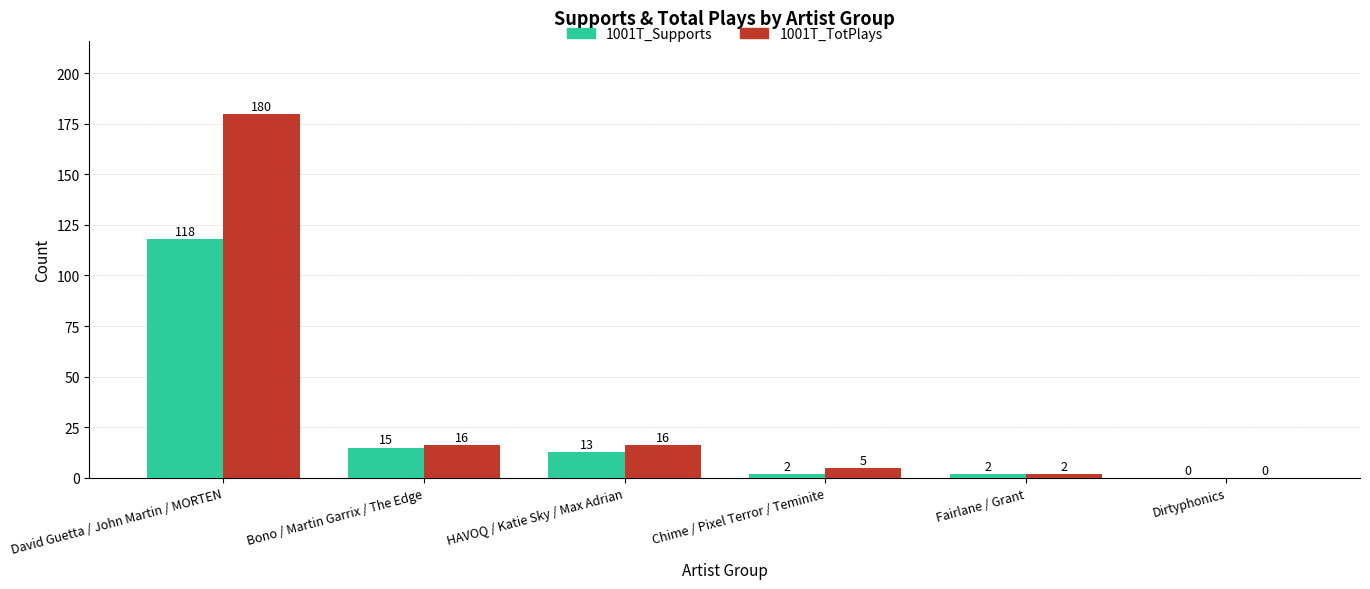

The value of 1001T_Supports at Dirtyphonics is 0. True or false?

True